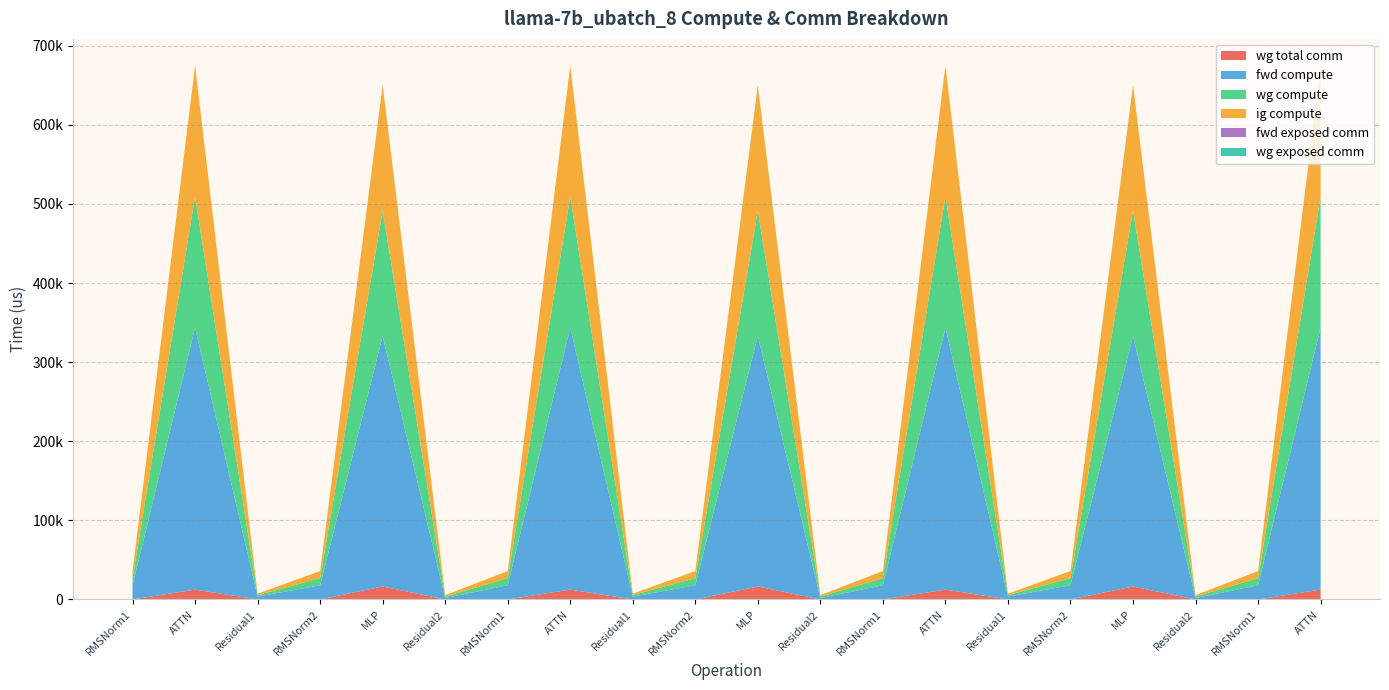

Reading left to right, what are all the values shown in this chart?

wg total comm: RMSNorm1=0.0	ATTN=12474.7	Residual1=0.0	RMSNorm2=0.0	MLP=16404.2	Residual2=0.0	RMSNorm1=0.0	ATTN=12474.7	Residual1=0.0	RMSNorm2=0.0	MLP=16404.2	Residual2=0.0	RMSNorm1=0.0	ATTN=12474.7	Residual1=0.0	RMSNorm2=0.0	MLP=16404.2	Residual2=0.0	RMSNorm1=0.0	ATTN=12474.7
fwd compute: RMSNorm1=17945.4	ATTN=331171.4	Residual1=3656.9	RMSNorm2=17945.4	MLP=316720.7	Residual2=1828.4	RMSNorm1=17945.4	ATTN=331171.4	Residual1=3656.9	RMSNorm2=17945.4	MLP=316720.7	Residual2=1828.4	RMSNorm1=17945.4	ATTN=331171.4	Residual1=3656.9	RMSNorm2=17945.4	MLP=316720.7	Residual2=1828.4	RMSNorm1=17945.4	ATTN=331171.4
wg compute: RMSNorm1=8972.7	ATTN=165585.7	Residual1=1828.4	RMSNorm2=8972.7	MLP=158360.4	Residual2=1828.4	RMSNorm1=8972.7	ATTN=165585.7	Residual1=1828.4	RMSNorm2=8972.7	MLP=158360.4	Residual2=1828.4	RMSNorm1=8972.7	ATTN=165585.7	Residual1=1828.4	RMSNorm2=8972.7	MLP=158360.4	Residual2=1828.4	RMSNorm1=8972.7	ATTN=165585.7
ig compute: RMSNorm1=8972.7	ATTN=165585.7	Residual1=1828.4	RMSNorm2=8972.7	MLP=158360.4	Residual2=1828.4	RMSNorm1=8972.7	ATTN=165585.7	Residual1=1828.4	RMSNorm2=8972.7	MLP=158360.4	Residual2=1828.4	RMSNorm1=8972.7	ATTN=165585.7	Residual1=1828.4	RMSNorm2=8972.7	MLP=158360.4	Residual2=1828.4	RMSNorm1=8972.7	ATTN=165585.7
fwd exposed comm: RMSNorm1=0.0	ATTN=0.0	Residual1=0.0	RMSNorm2=0.0	MLP=0.0	Residual2=0.0	RMSNorm1=0.0	ATTN=0.0	Residual1=0.0	RMSNorm2=0.0	MLP=0.0	Residual2=0.0	RMSNorm1=0.0	ATTN=0.0	Residual1=0.0	RMSNorm2=0.0	MLP=0.0	Residual2=0.0	RMSNorm1=0.0	ATTN=0.0
wg exposed comm: RMSNorm1=0.0	ATTN=0.0	Residual1=0.0	RMSNorm2=0.0	MLP=442.3	Residual2=0.0	RMSNorm1=0.0	ATTN=0.0	Residual1=0.0	RMSNorm2=0.0	MLP=442.3	Residual2=0.0	RMSNorm1=0.0	ATTN=0.0	Residual1=0.0	RMSNorm2=0.0	MLP=442.3	Residual2=0.0	RMSNorm1=0.0	ATTN=0.0